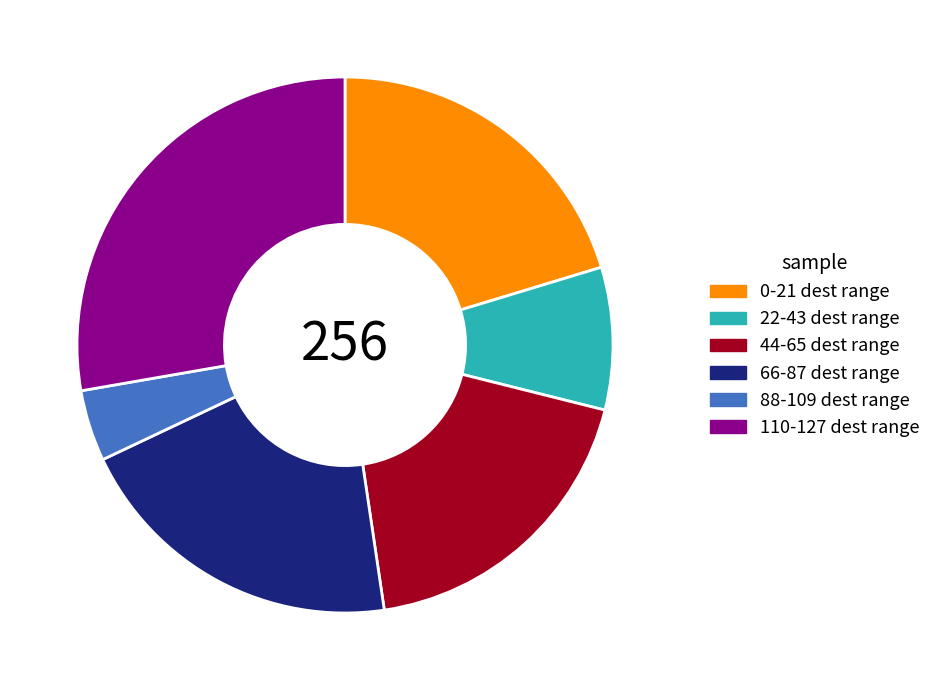

Does any single category account for the majority?

No